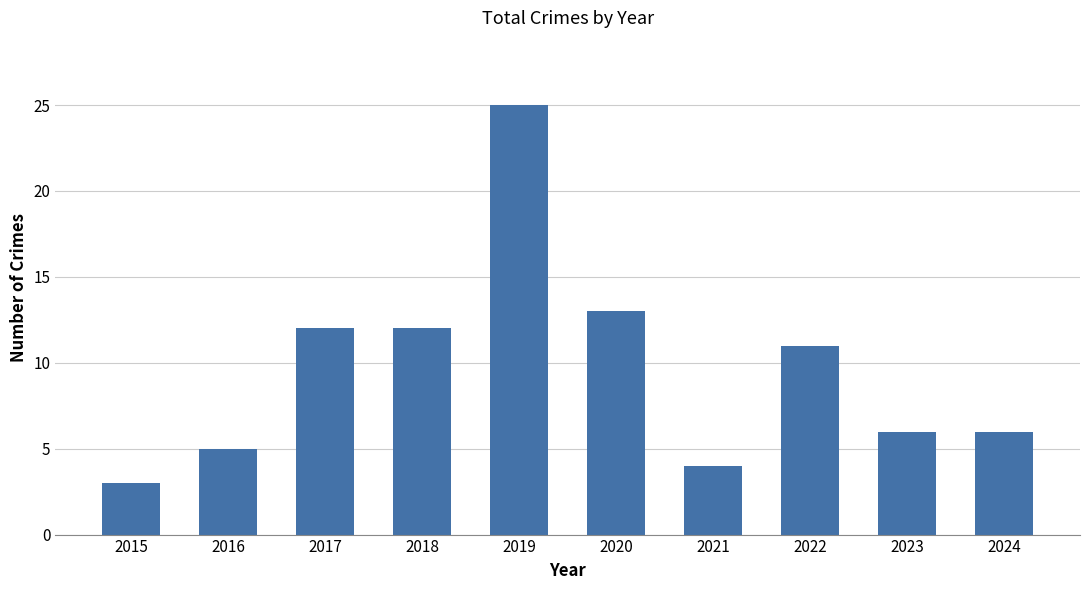

How many data points are less than 11?

5